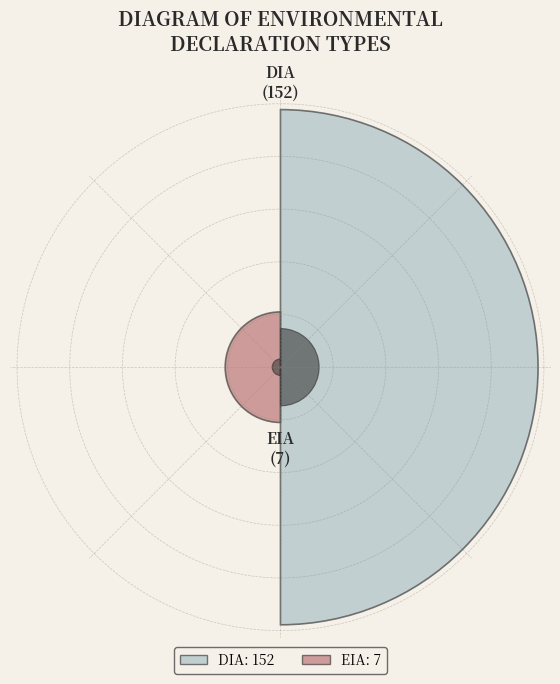

To the nearest percent, what is the combined percentage of EIA and DIA?

100%